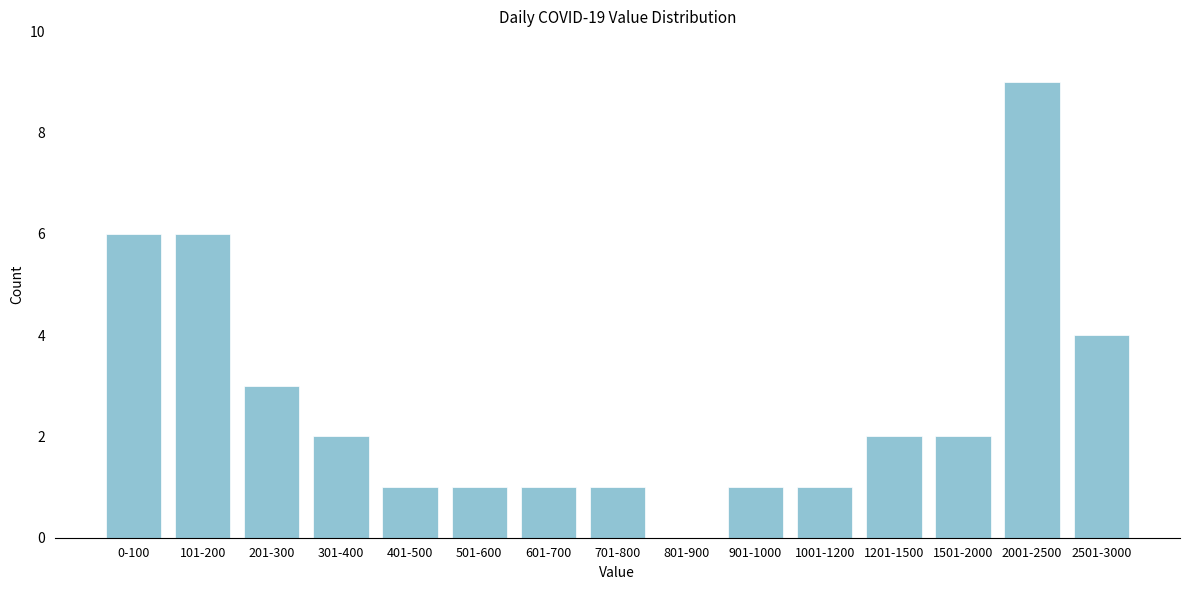

Reading right to left, extract all data points from this chart.

2501-3000=4	2001-2500=9	1501-2000=2	1201-1500=2	1001-1200=1	901-1000=1	801-900=0	701-800=1	601-700=1	501-600=1	401-500=1	301-400=2	201-300=3	101-200=6	0-100=6